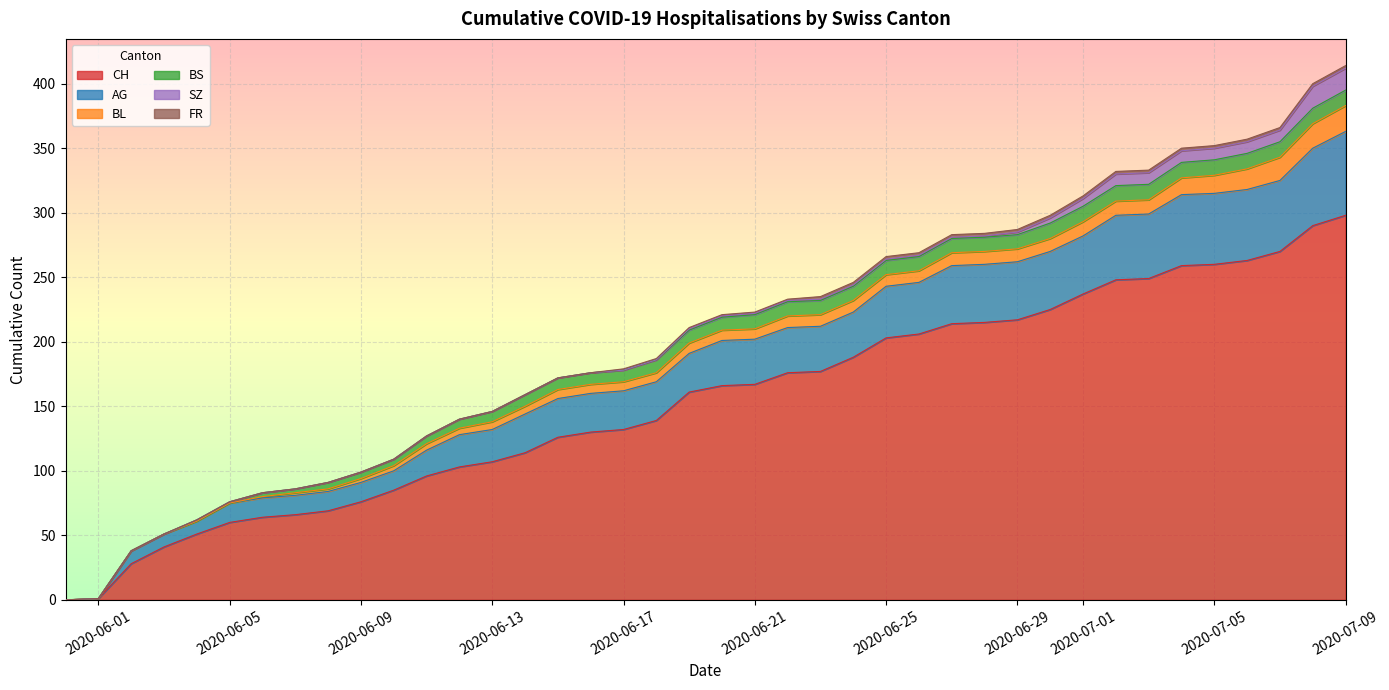

What is the difference between the highest and lowest values at 2020-06-16?

130